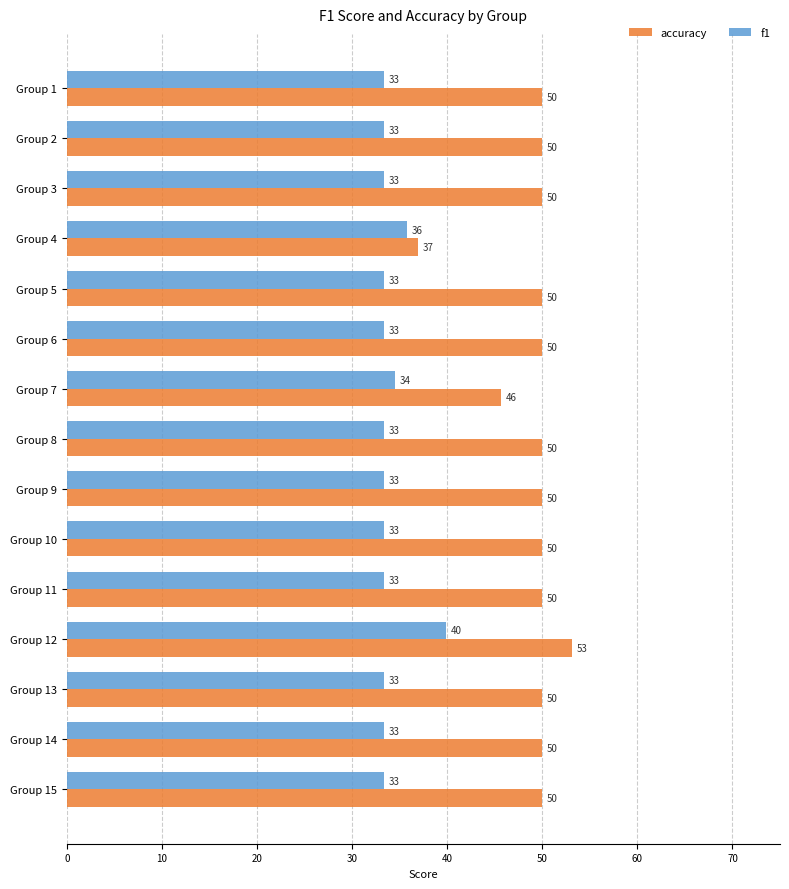

True or false: accuracy has a value of 30.5 at Group 2.

False